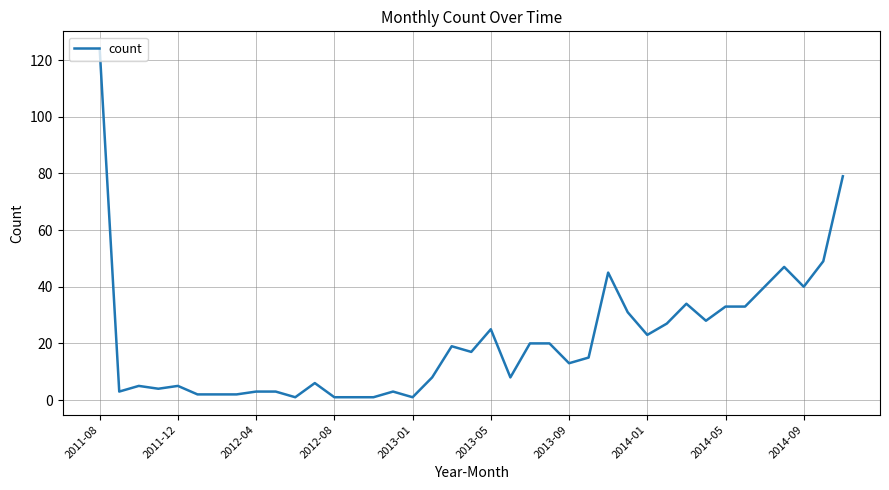

What is the difference between the maximum and minimum values?

123